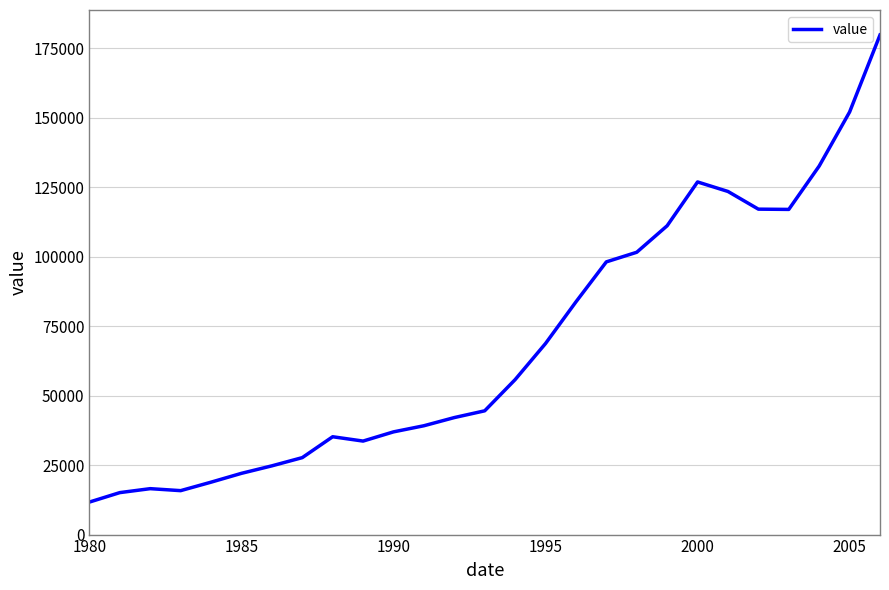

What is the minimum value shown in the chart?

11697